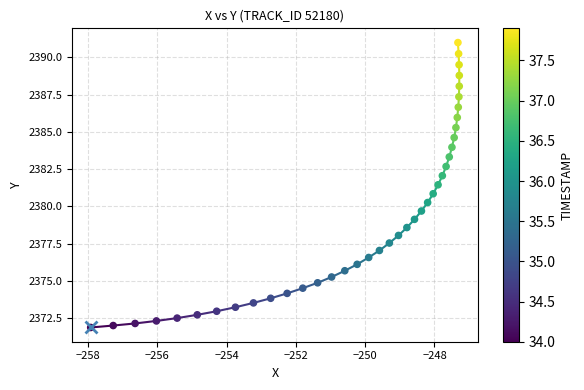

What is the range of Y values (max minus min)?

19.1